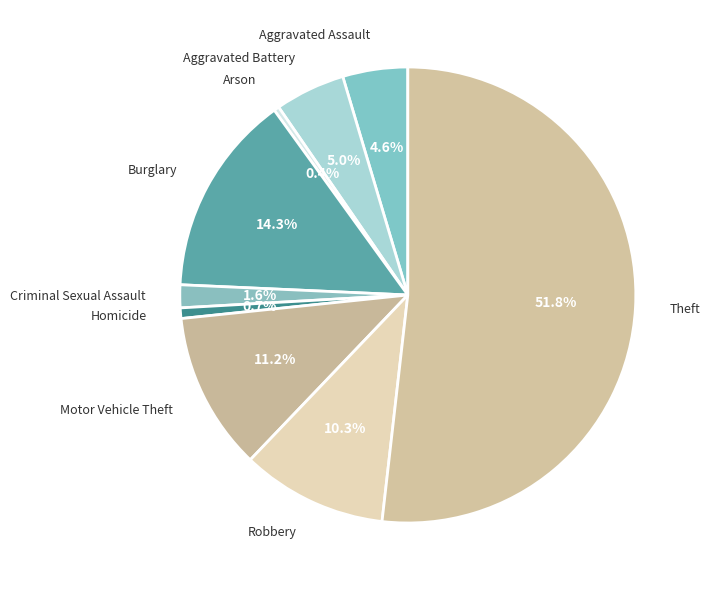

How many segments does this pie chart have?

9